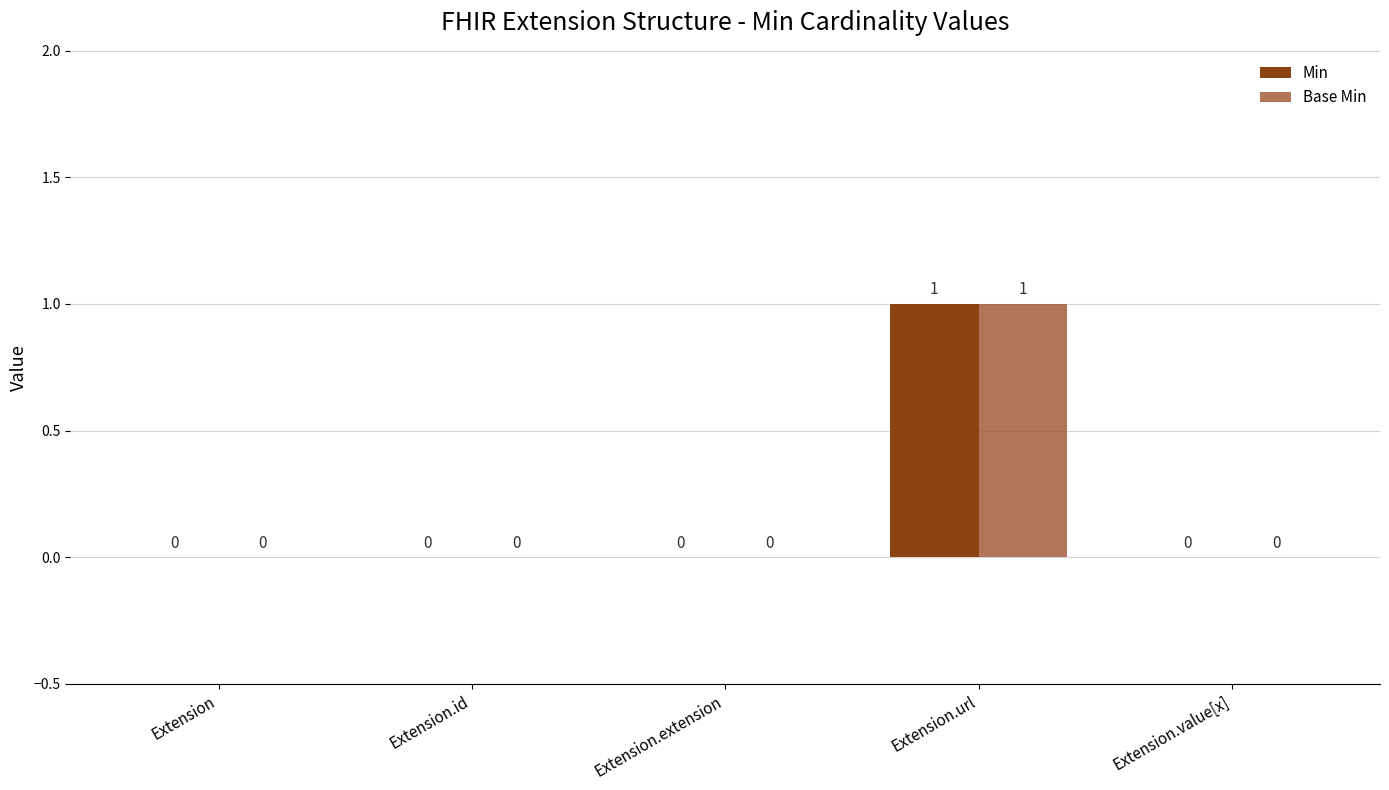

What is the label of the 5th bar from the left?

Extension.value[x]